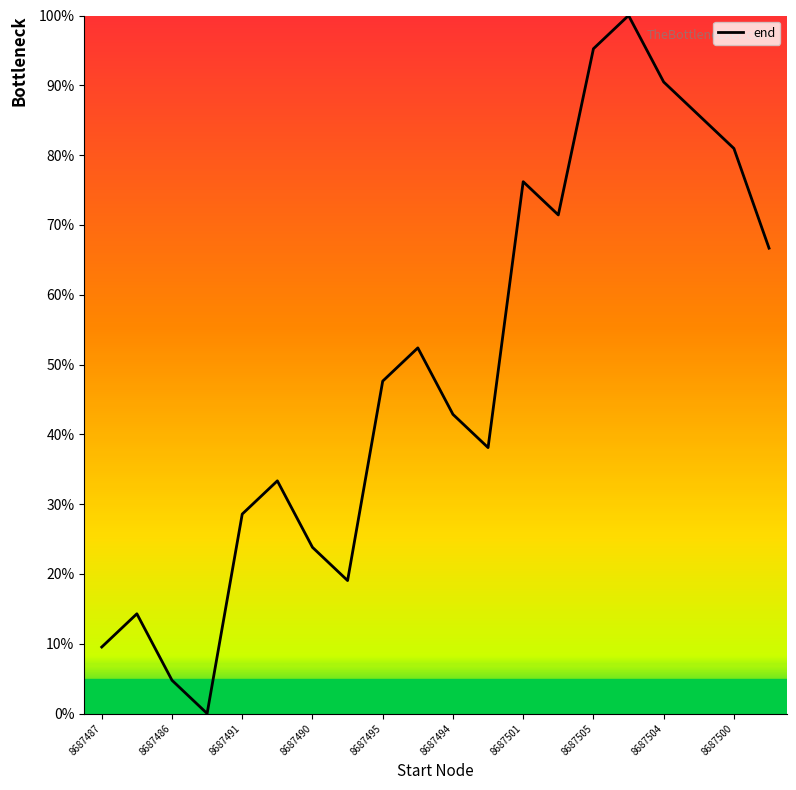

Is this an area chart (filled region under the line)?

No